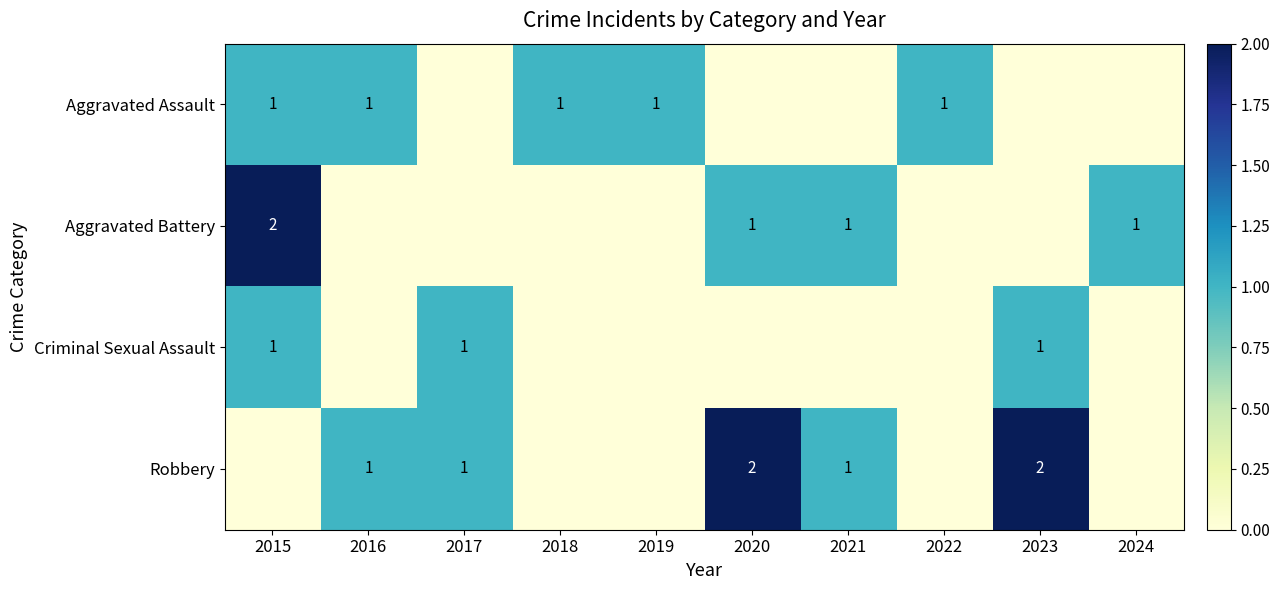

What is the total value across all series at 2023?

3